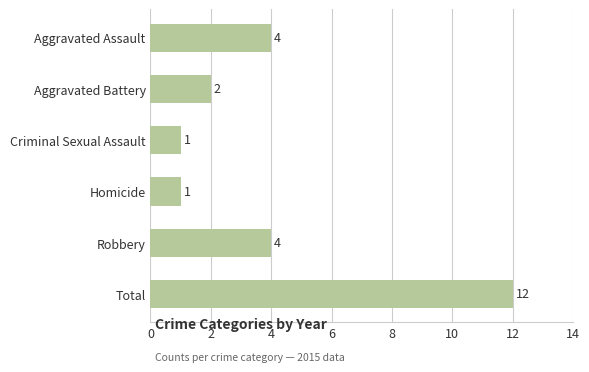

True or false: the data shows 1 at Criminal Sexual Assault.

True